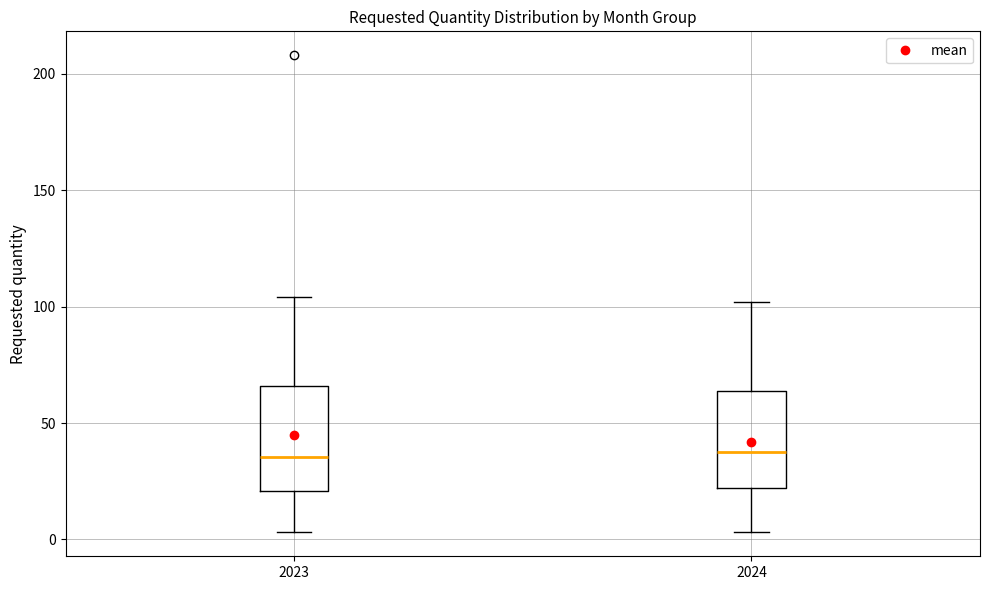

Where is the lower edge of the box at x = 2023 on the y-axis? The values are not printed on the chart, so give them approximately, as read against the axis.

20